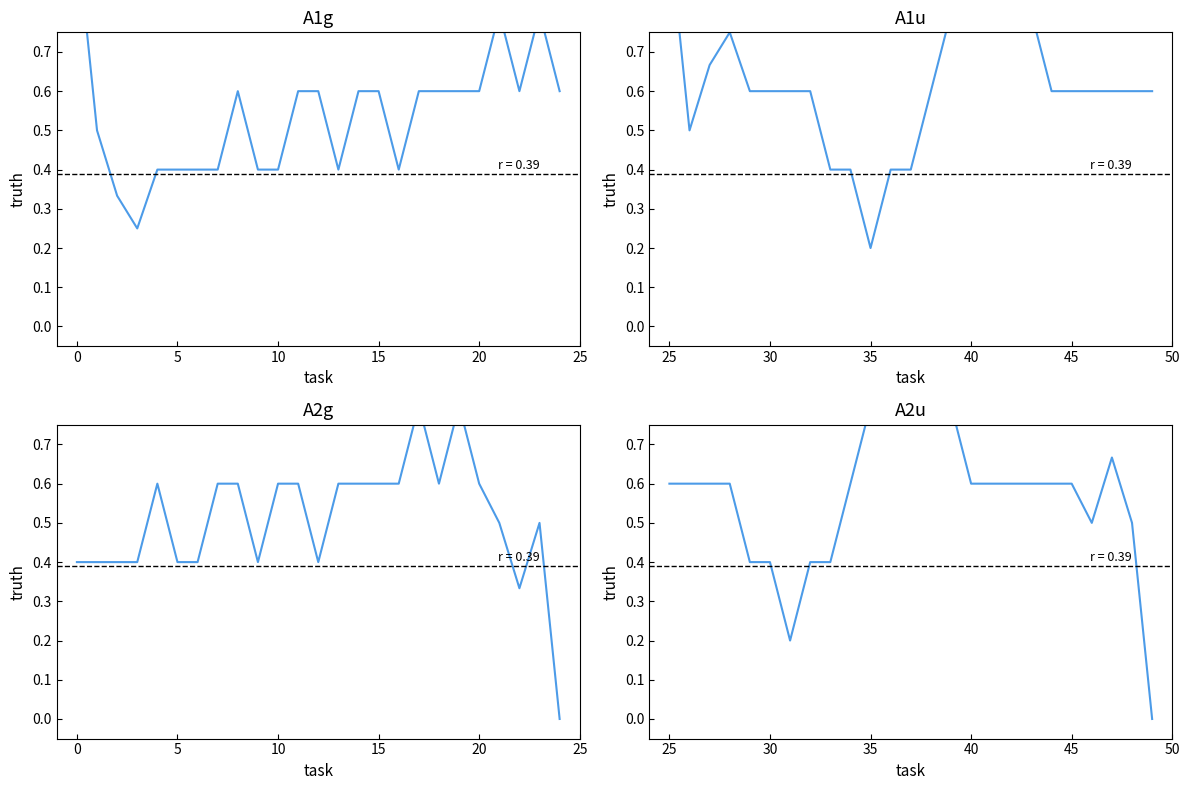

True or false: there are more than 1 points higher than both neighbors.

True